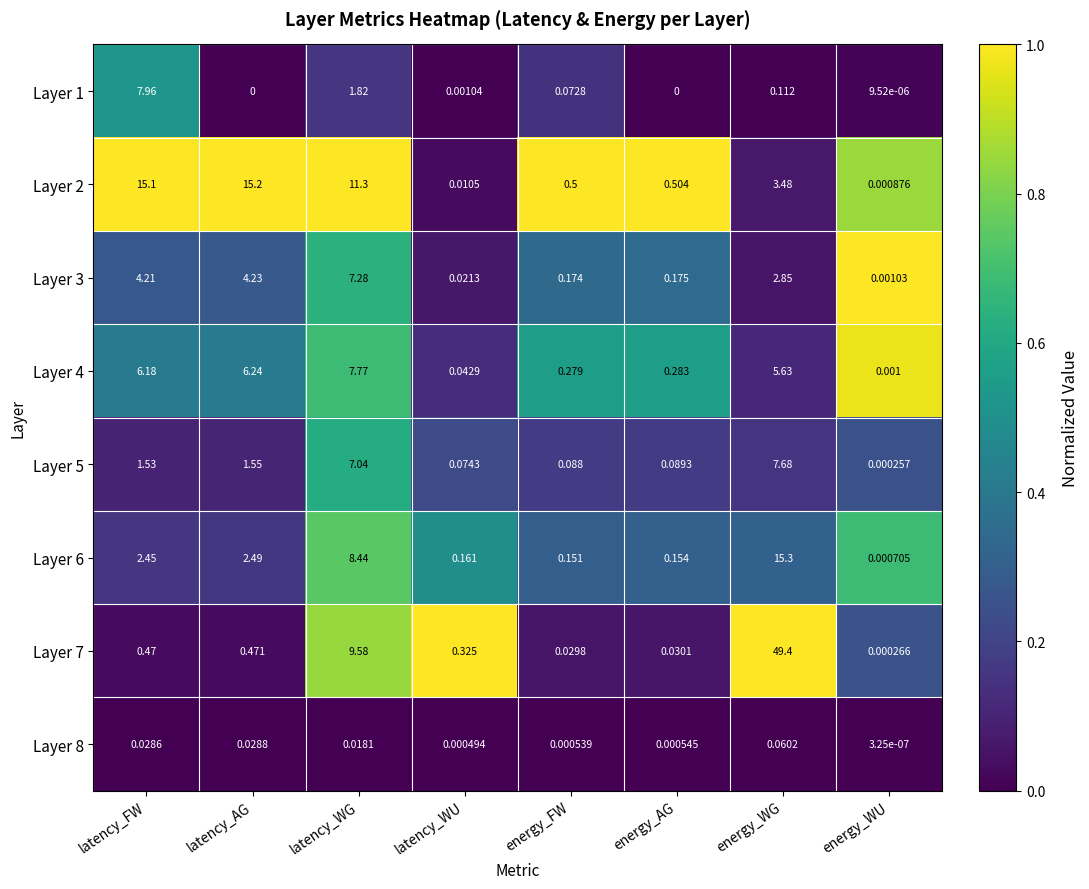

At which label does Layer 4 reach its peak?

latency_WG